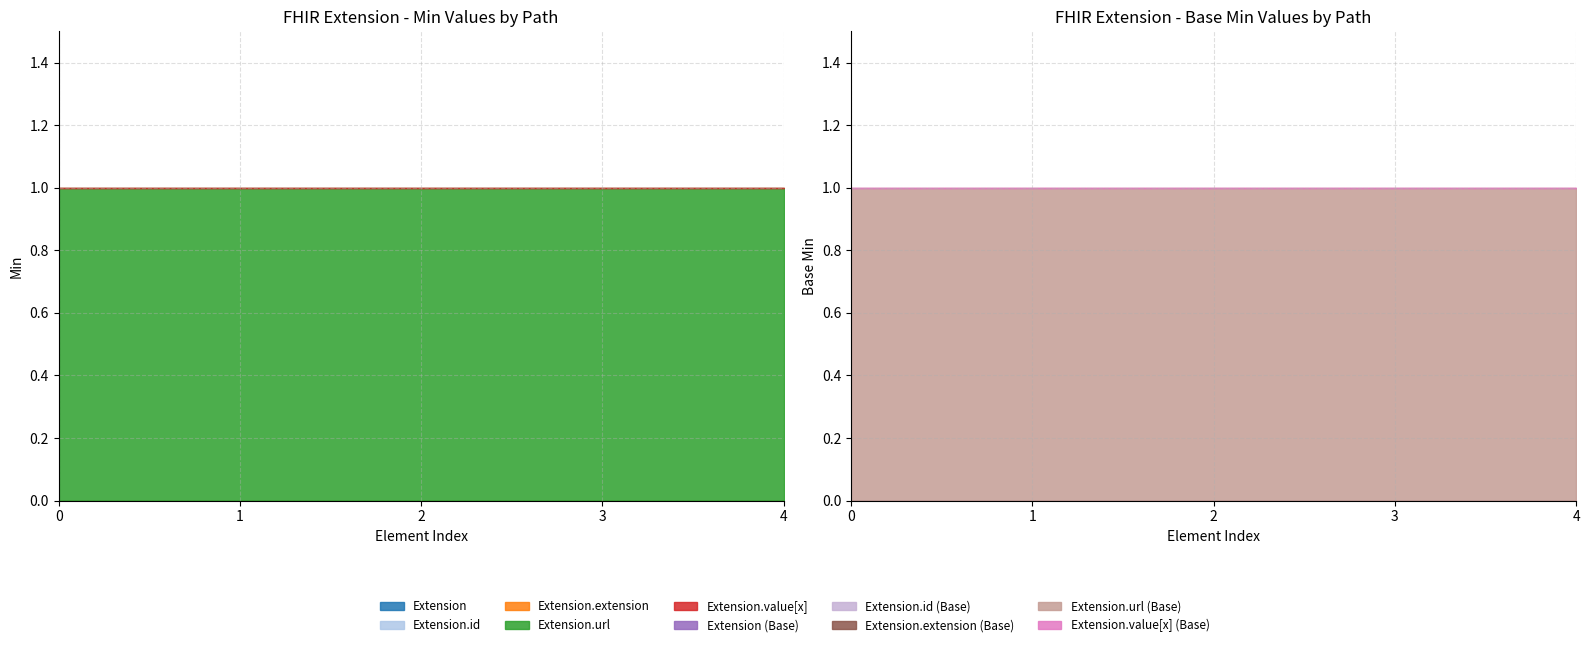

At how many categories does at least one series exceed 0?

5